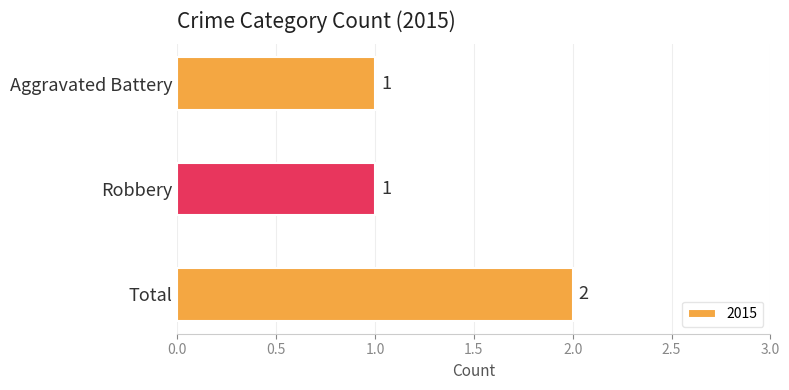

Is it true that the value at Aggravated Battery is 0?

False